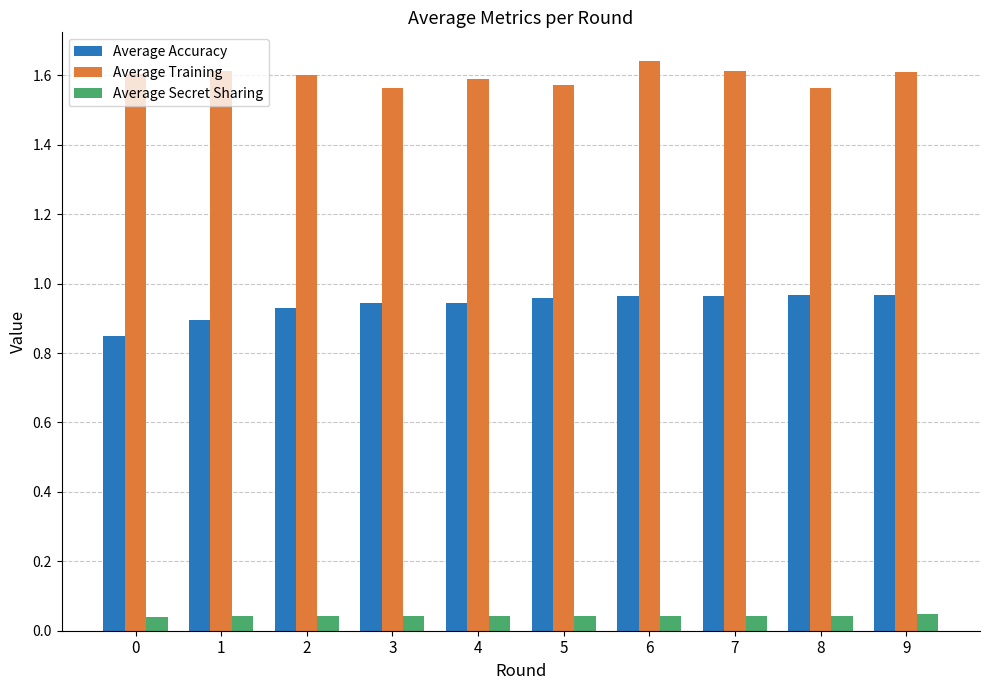

What is the spread (max minus min) of values at 3?

1.5